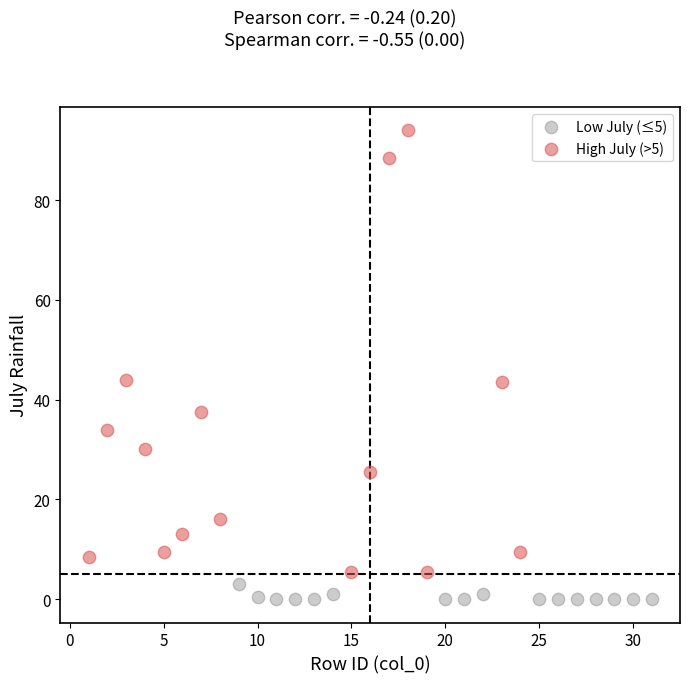

Which series contains the highest Y value?

High July (>5)